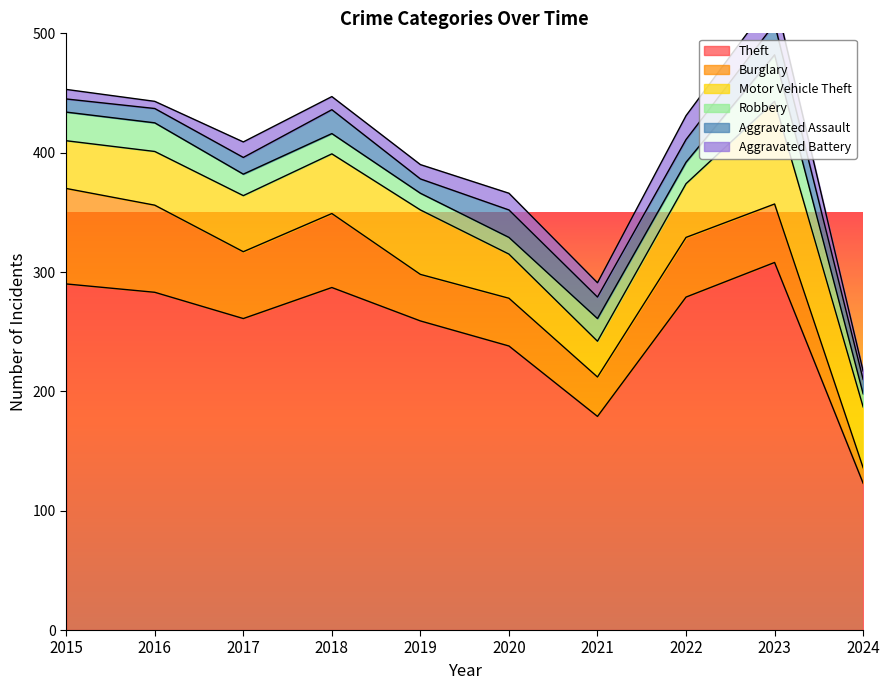

What is the value of the Motor Vehicle Theft point at the 8th from the left?

45